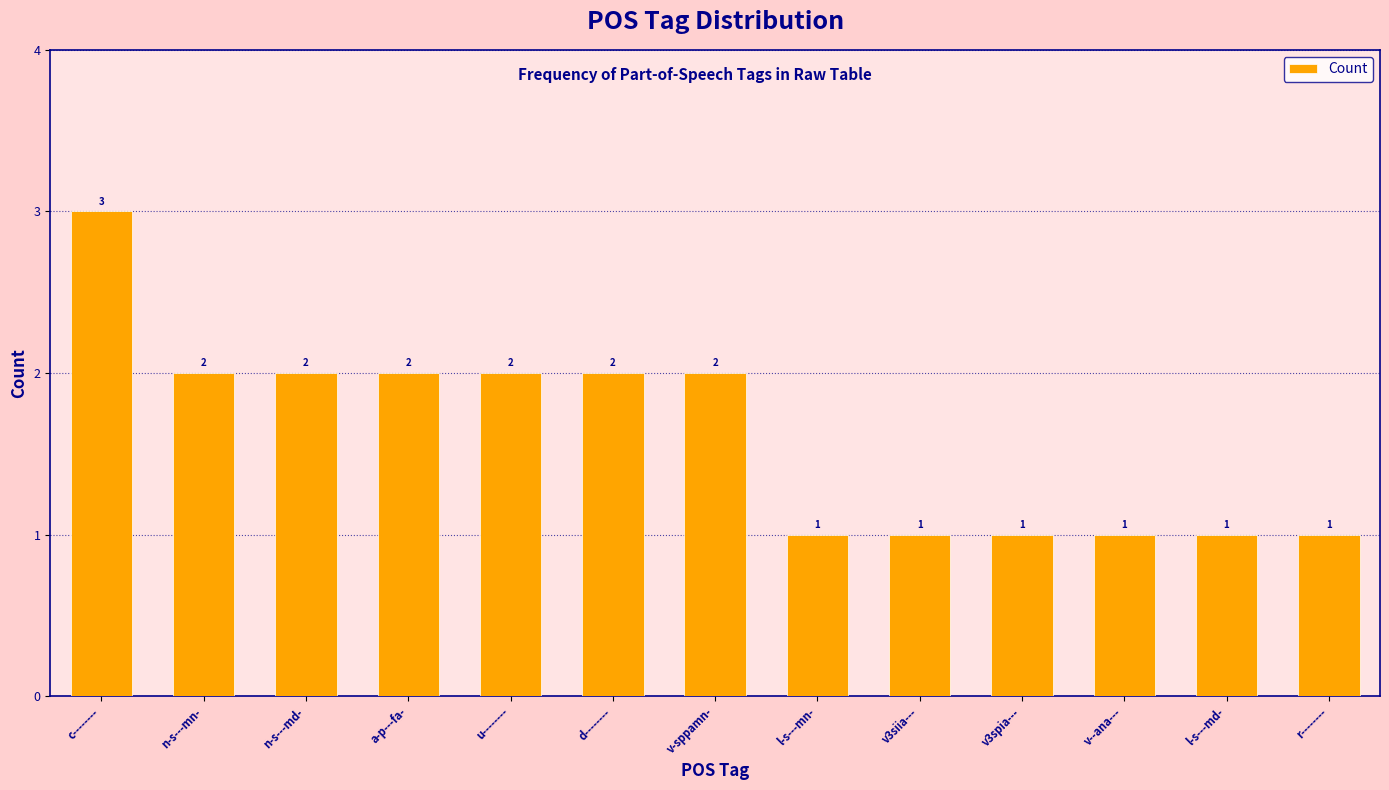

What is the label of the 1st bar from the right?

r--------